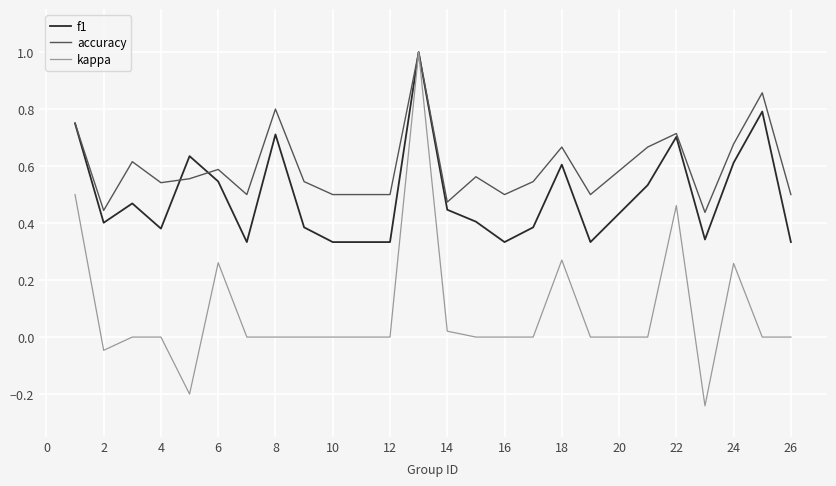

Which series has the largest total across all categories?

accuracy